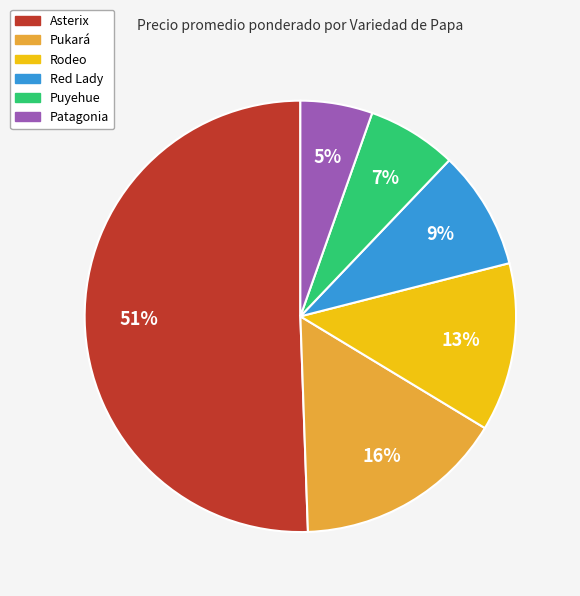

To the nearest percent, what is the average slice percentage?

17%